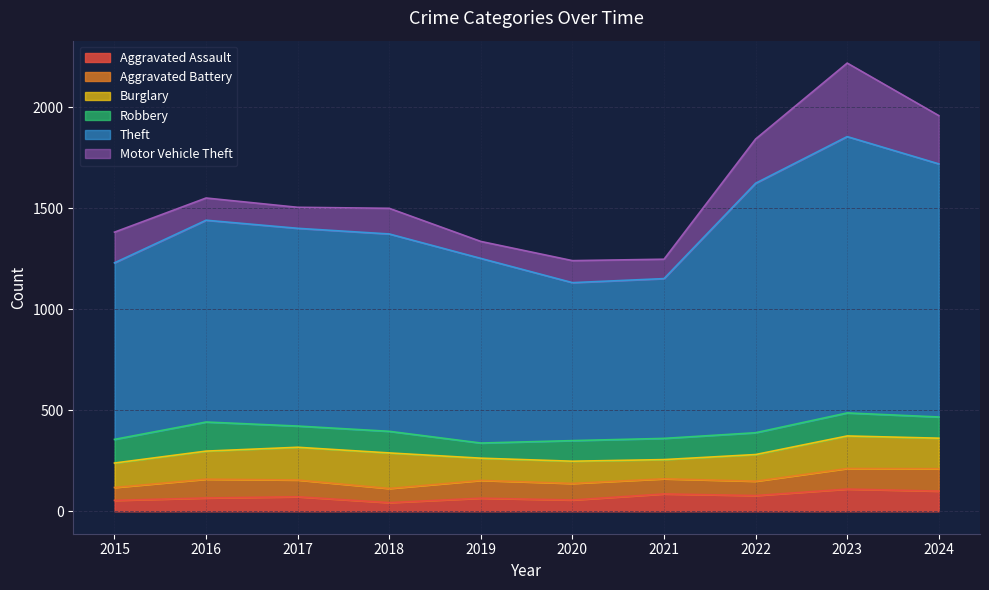

Reading left to right, what are all the values shown in this chart?

Aggravated Assault: 54	66	72	43	65	56	86	78	110	100
Aggravated Battery: 64	93	83	70	88	82	75	71	102	111
Burglary: 121	139	162	176	110	110	95	132	161	151
Robbery: 117	144	105	107	75	102	105	108	114	105
Theft: 874	999	979	977	914	782	791	1235	1368	1253
Motor Vehicle Theft: 152	110	104	127	84	109	96	219	364	239